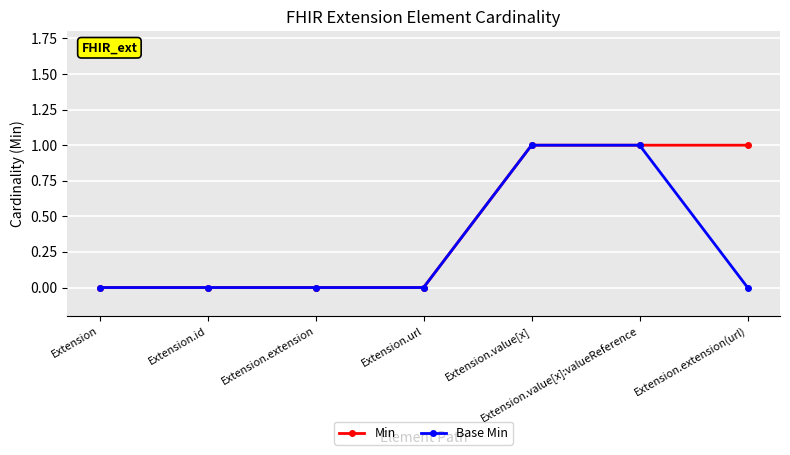

Is it true that Base Min equals 1 at Extension.value[x]?

True